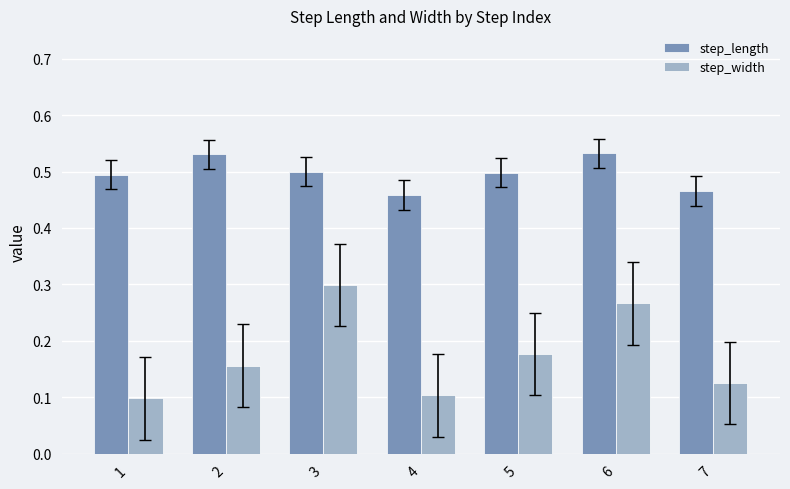

Are the bars grouped side by side (vs. stacked)?

Yes